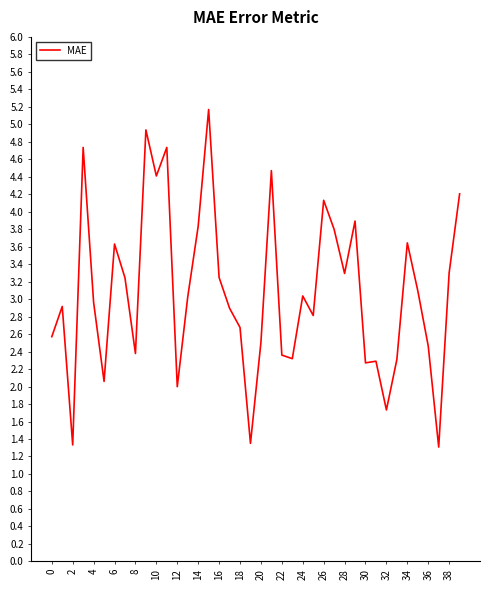

What is the maximum value shown in the chart?

5.2